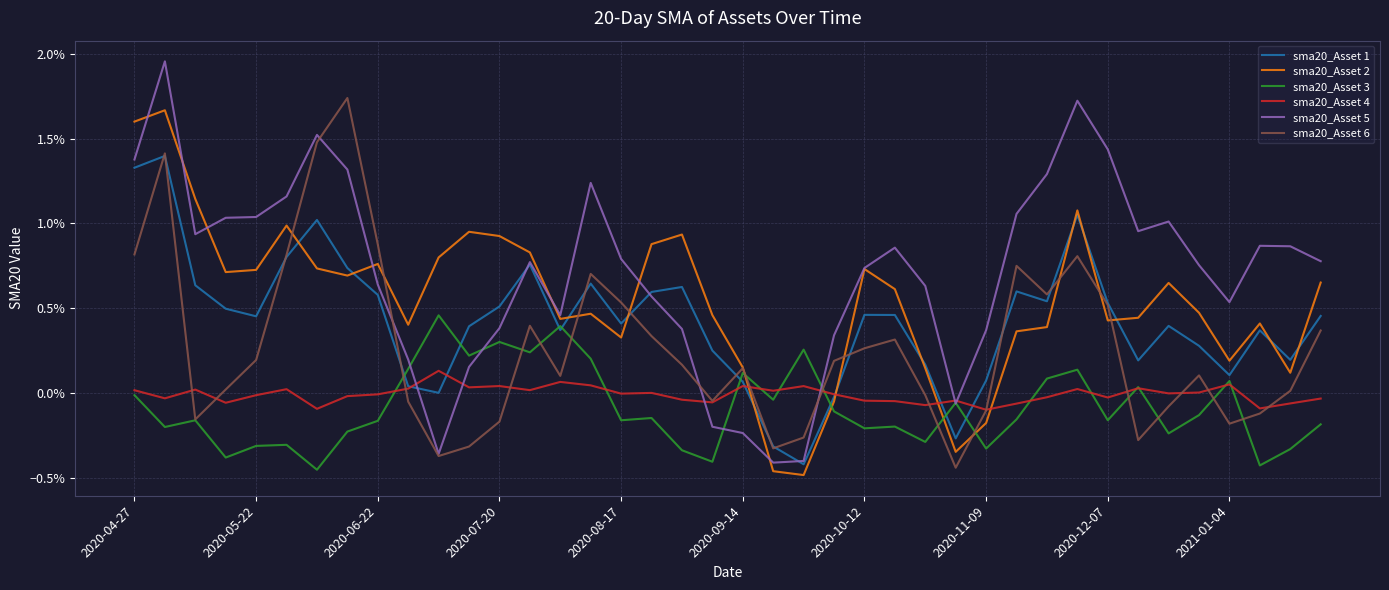

True or false: sma20_Asset 4 has more than 2 interior local peaks.

True